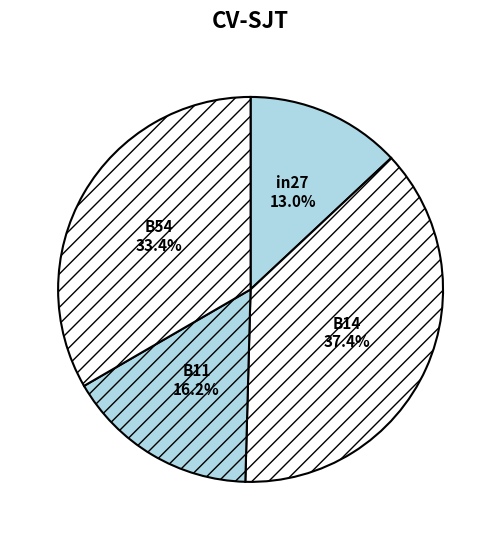

What is the largest slice in the pie chart?

B14